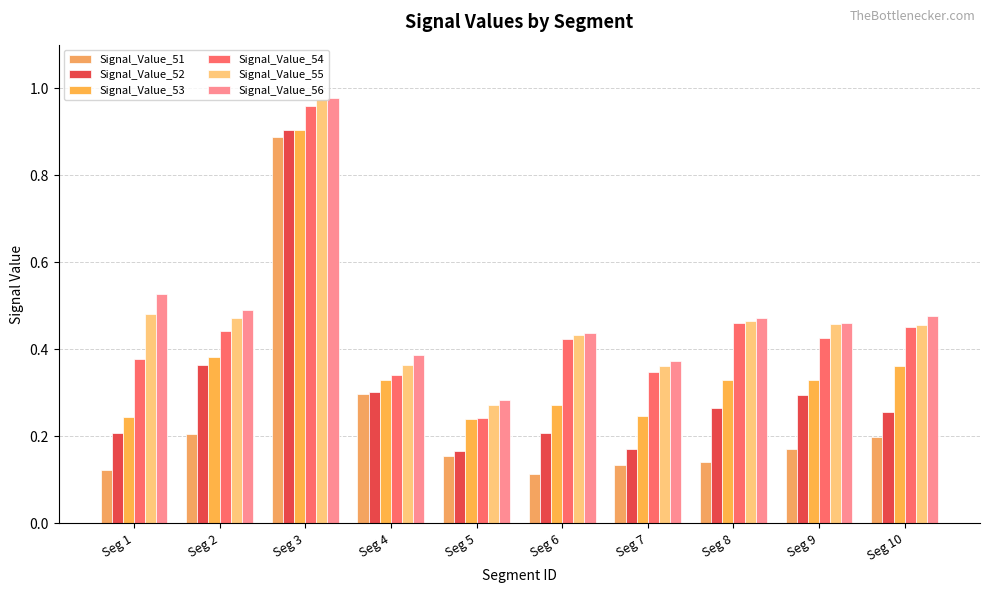

What is the difference between the highest and lowest values at Seg 6?

0.3